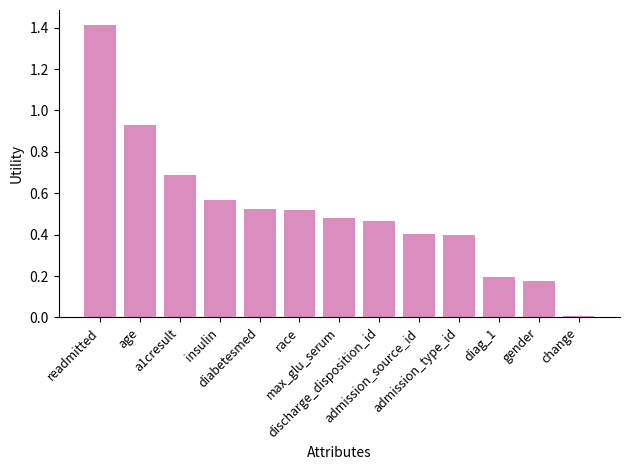

What is the change in value from a1cresult to admission_source_id?

-0.3